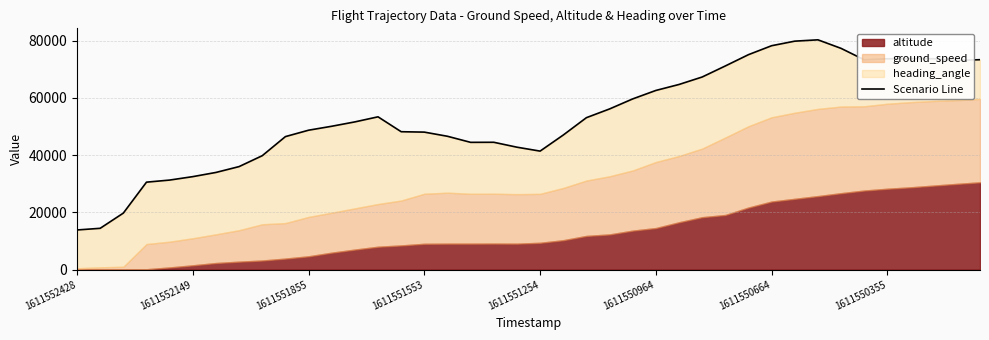

How many points are higher than both their immediate neighbors (excluding endpoints)?

4